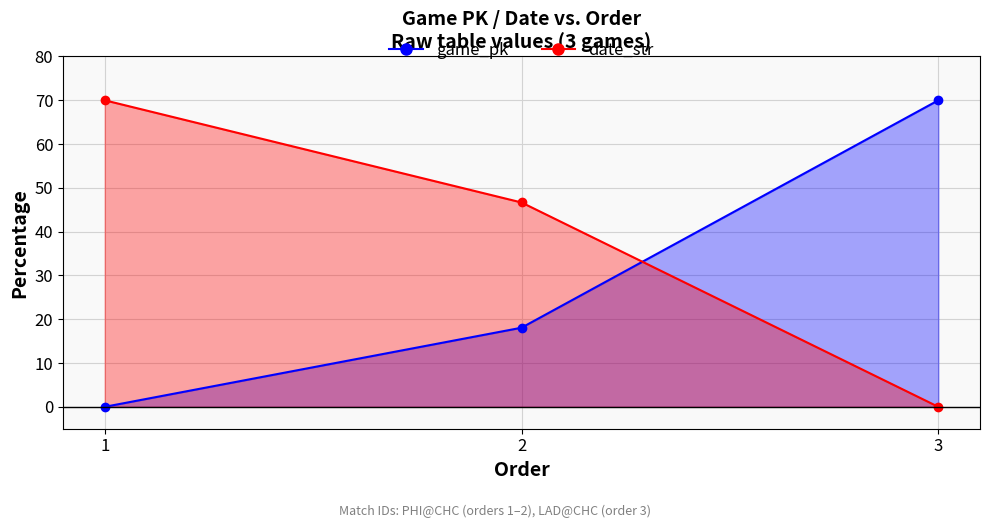

Which series changed the most between 2 and 3?

game_pk